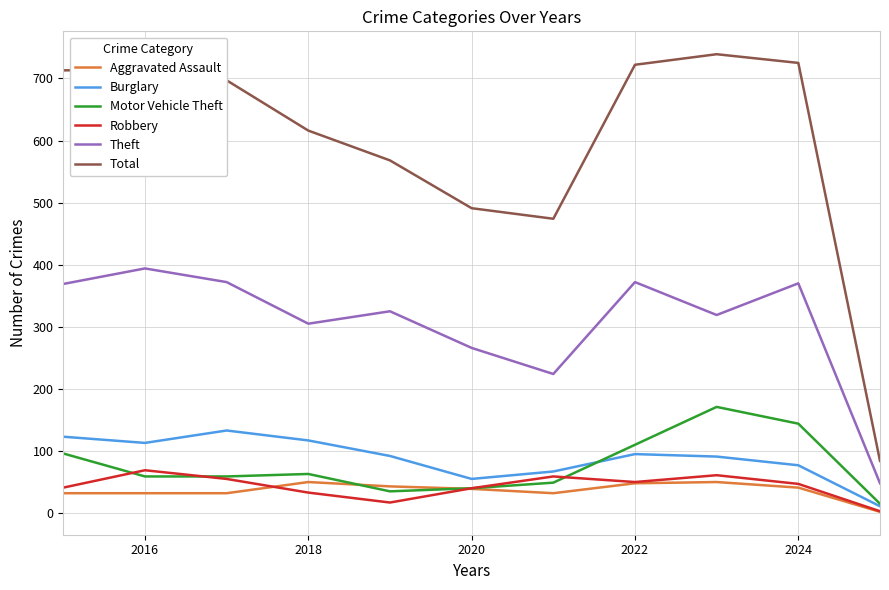

At how many categories does at least one series exceed 106?

10